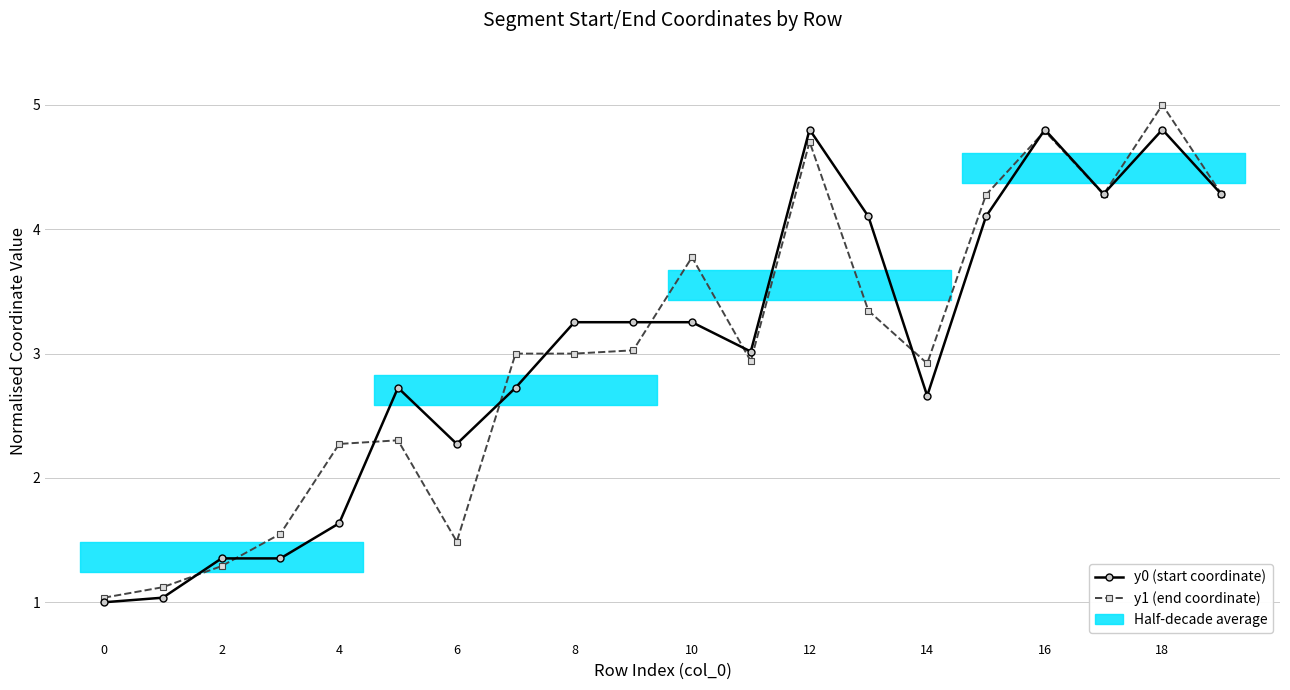

How many lines are shown in the chart?

2